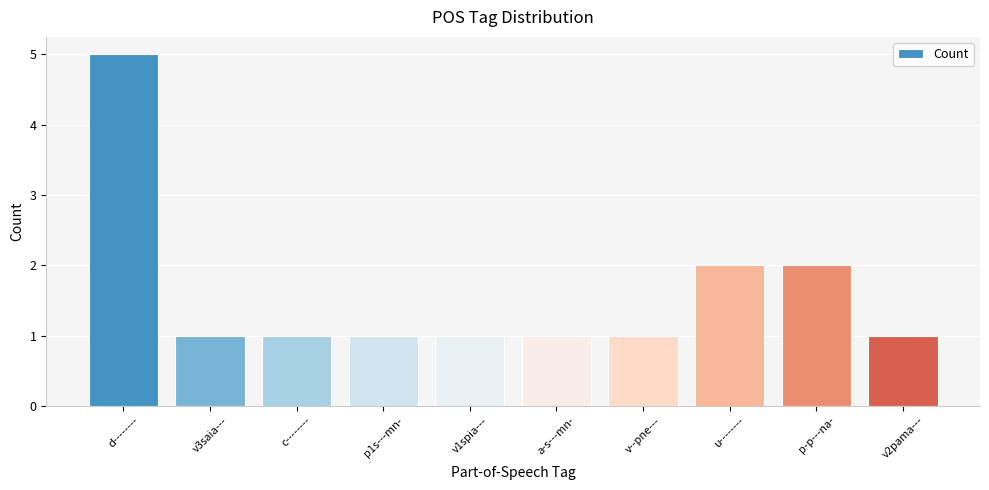

Which label corresponds to the largest value in the chart?

d--------